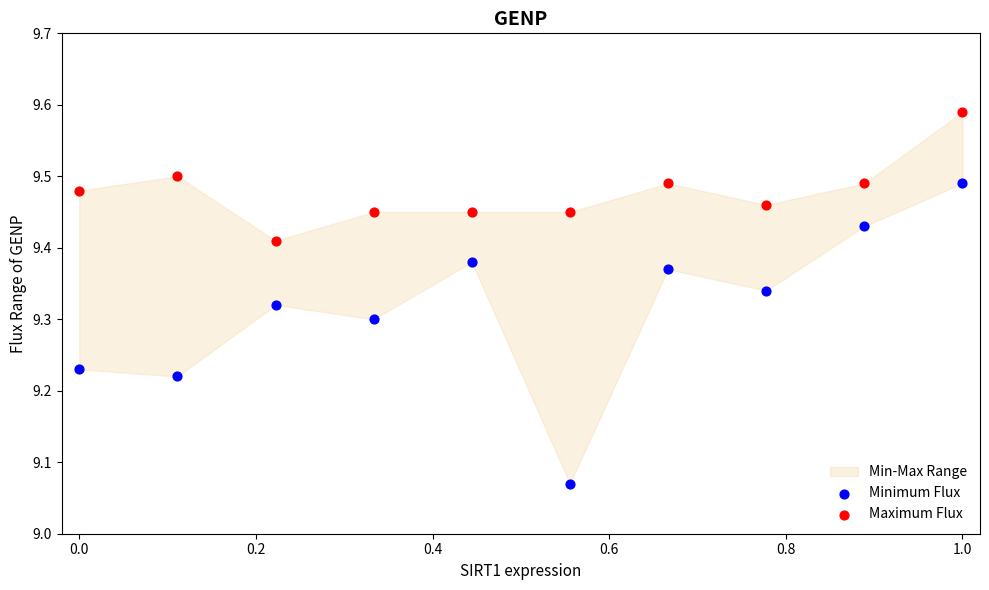

Which series reaches the minimum Y coordinate?

Minimum Flux